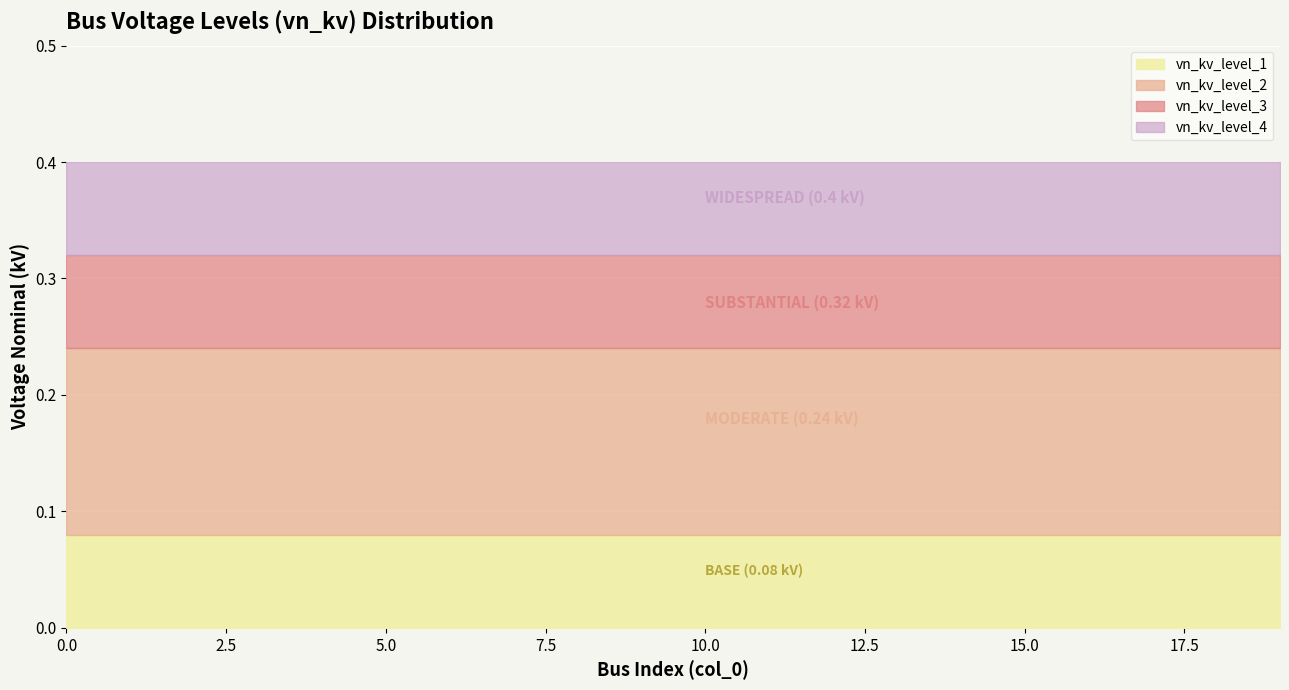

True or false: vn_kv_level_4 has a value of 0.4 at 14.

True